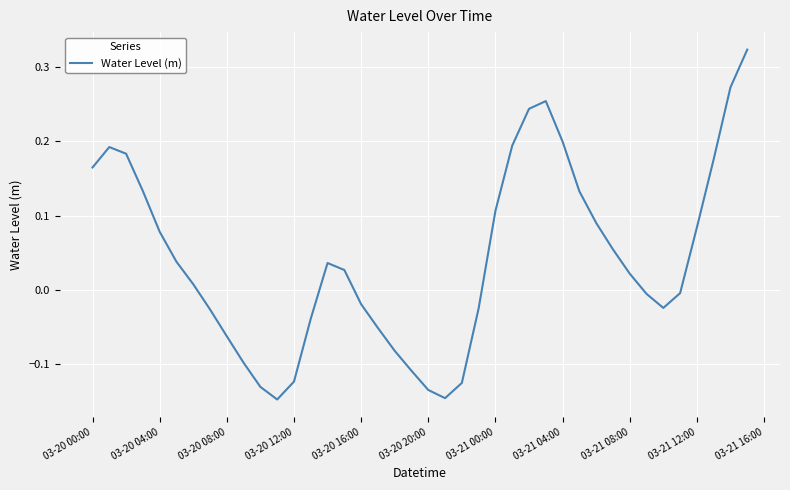

What is the difference between the maximum and minimum values?

0.5